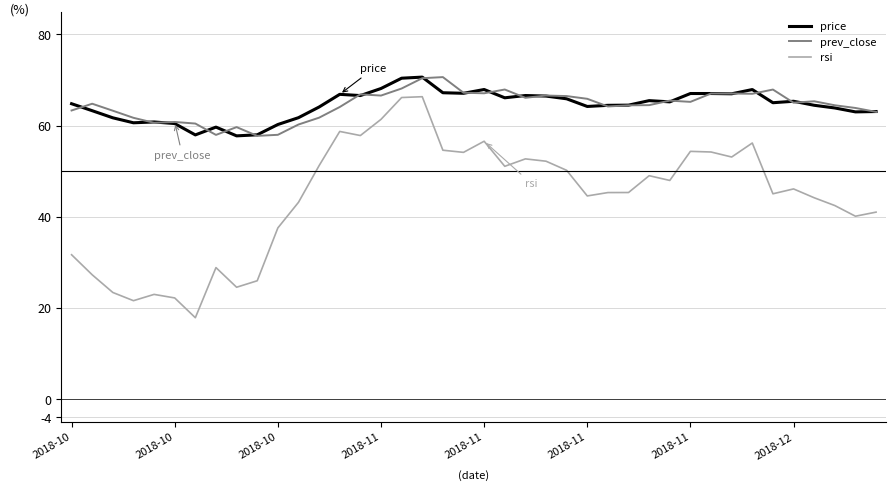

True or false: price and rsi intersect in this chart.

False